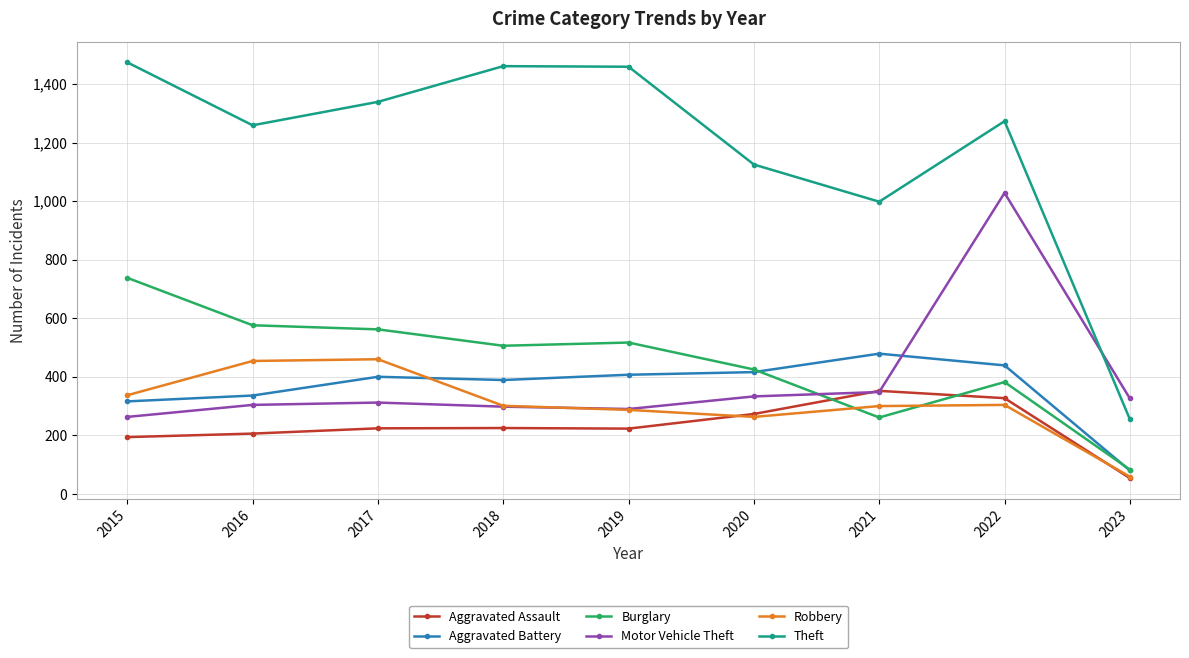

Which series has the largest range (max minus min)?

Theft